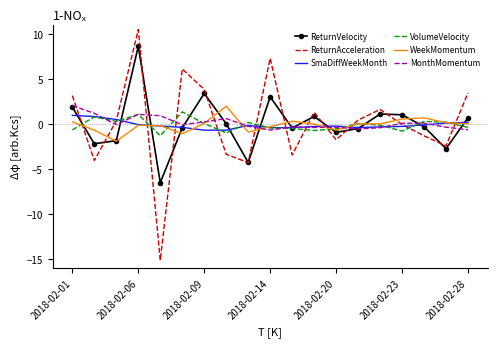

What is the maximum value for ReturnVelocity?

8.6